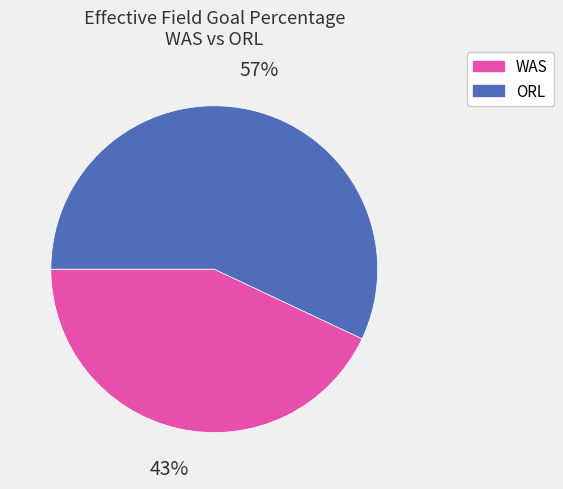

How many segments does this pie chart have?

2